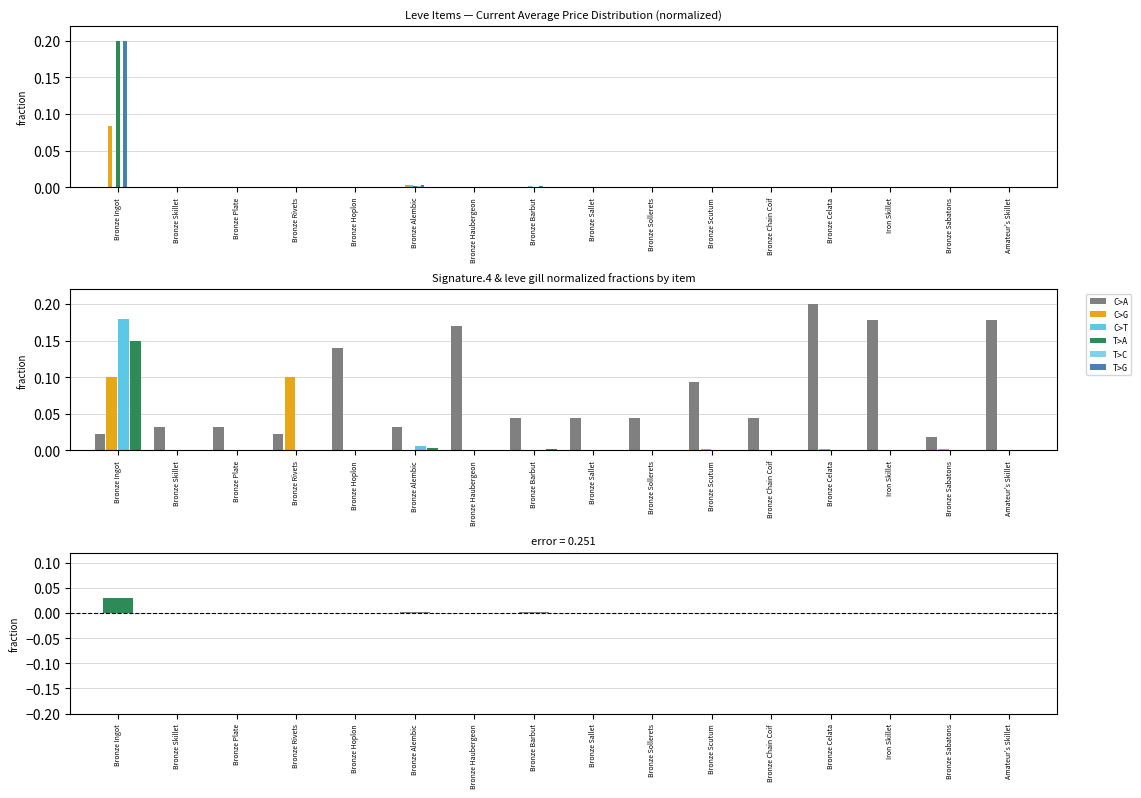

Which label corresponds to the largest value in the chart?

Bronze Celata